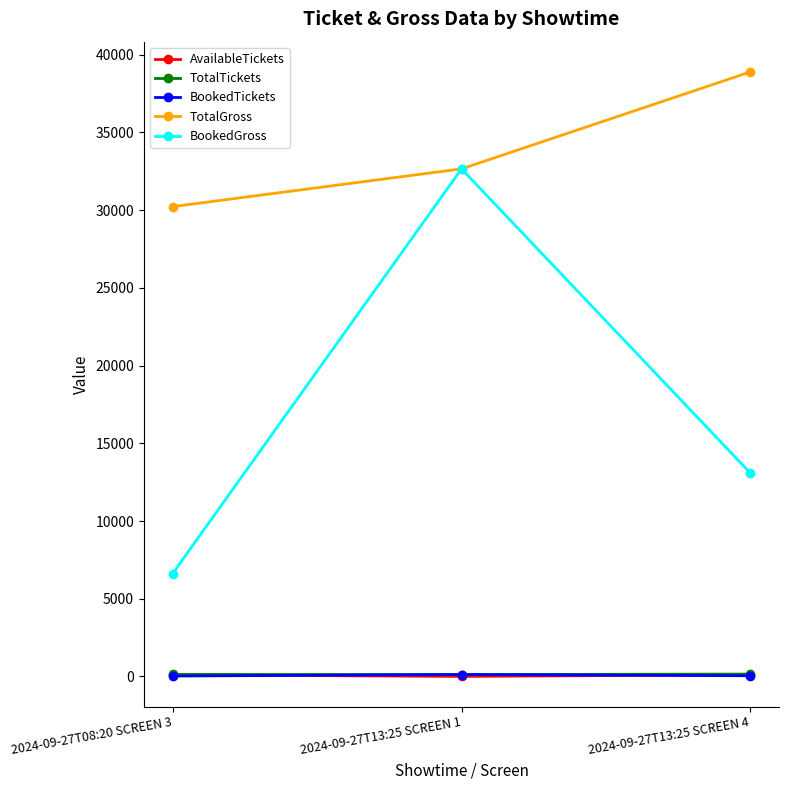

How many BookedTickets values are between 25 and 120?

3